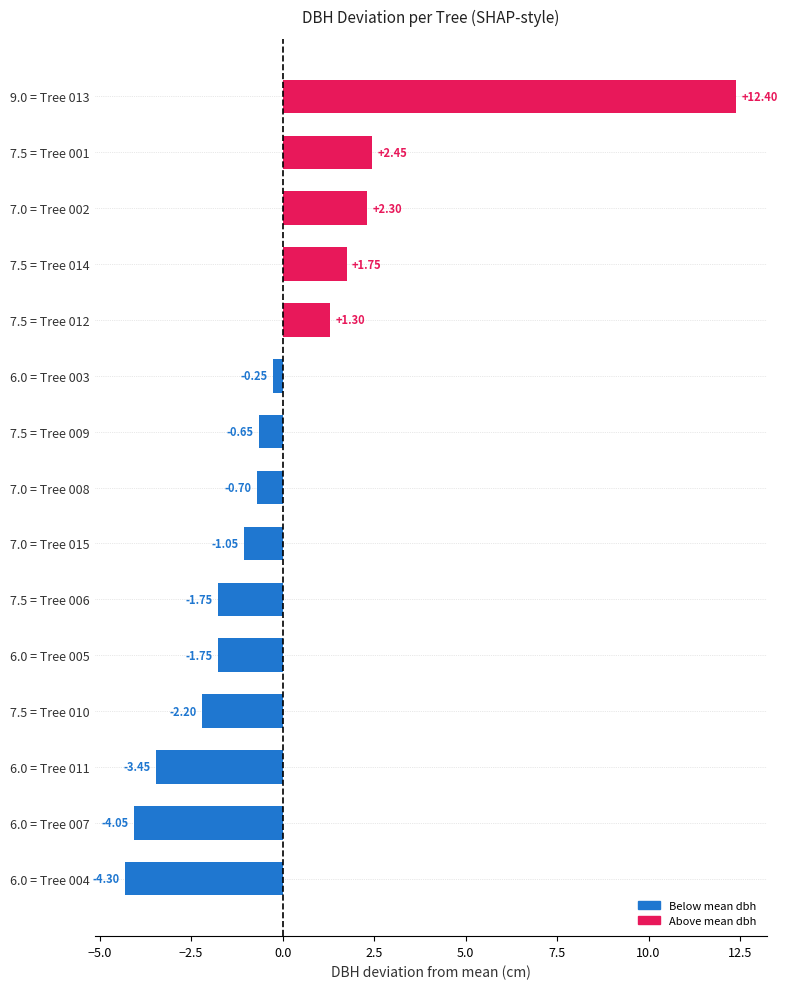

Are the bars grouped side by side (vs. stacked)?

No